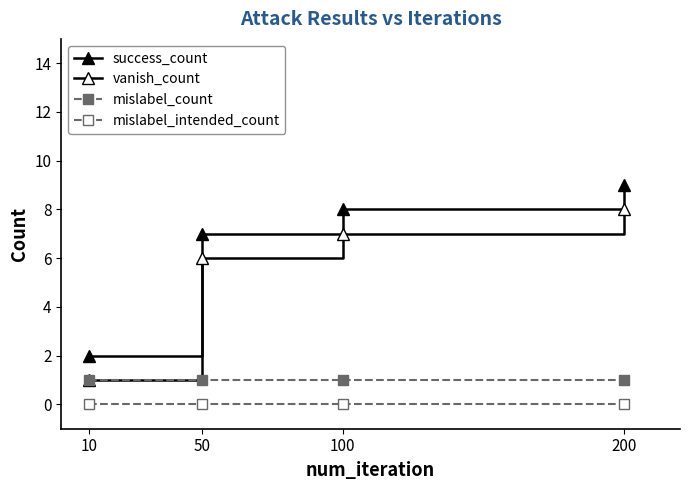

Is it true that vanish_count equals 7 at 100?

True